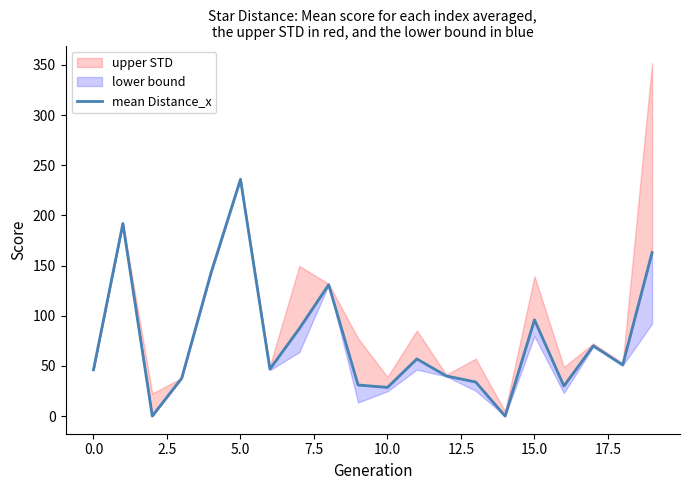

Read the value at 11.

57.0